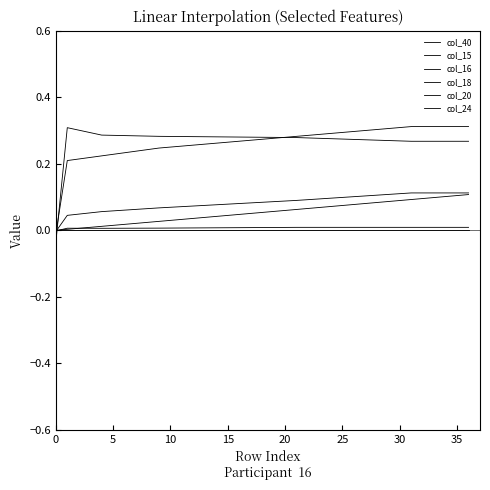

Rank the series by their maximum value, from lowest to highest.

col_20, col_16, col_40, col_15, col_18, col_24